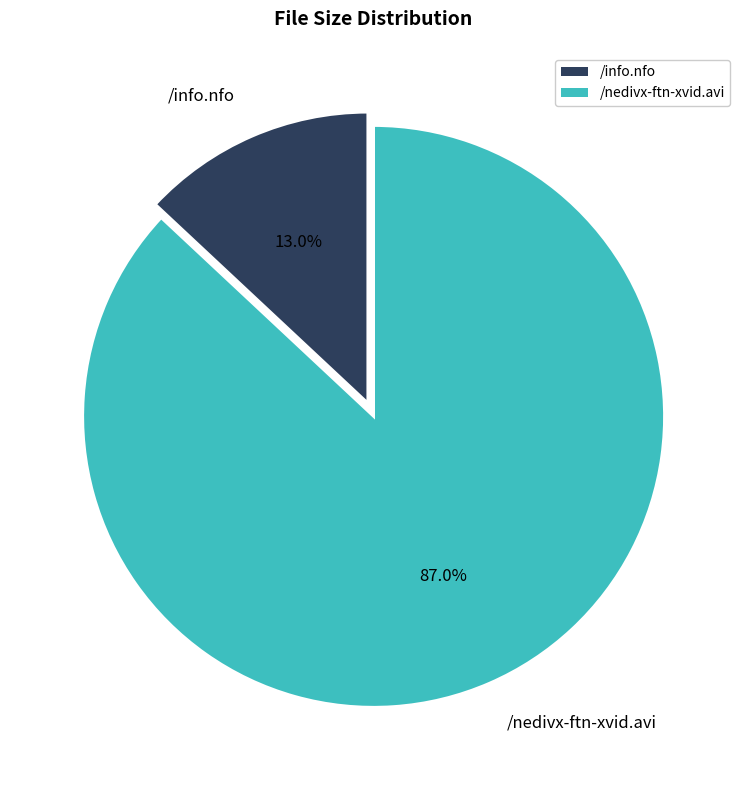

How many slices are in this pie chart?

2